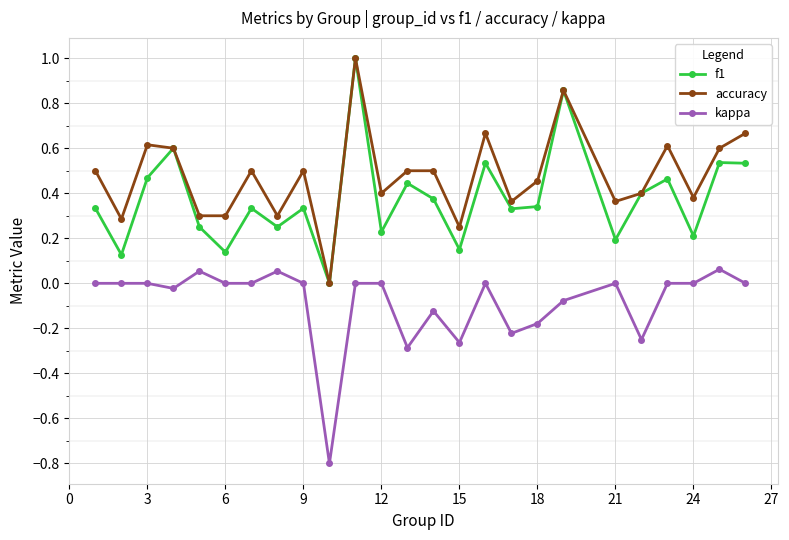

Which series has the largest total across all categories?

accuracy